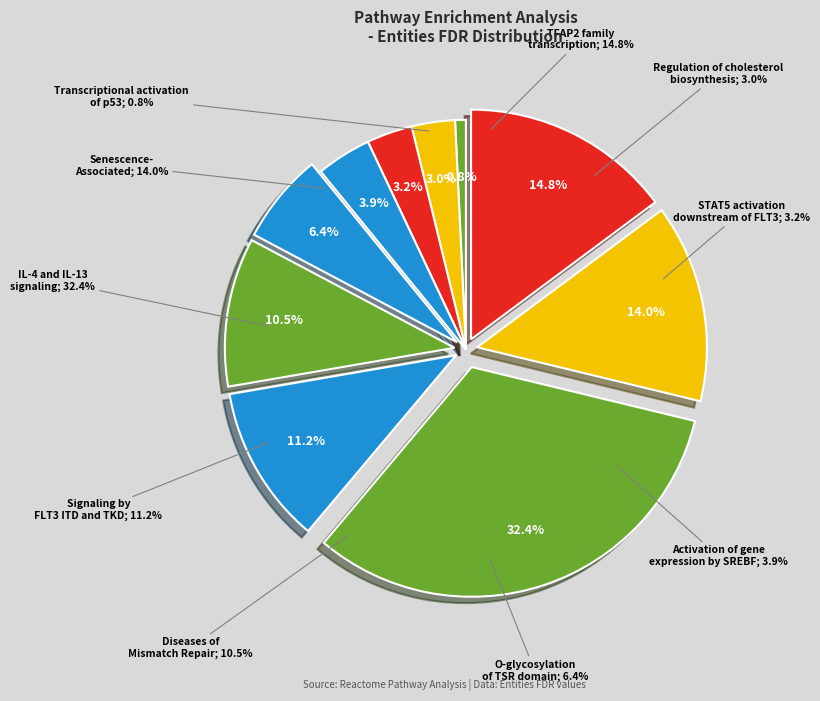

Which category has the smallest portion of the pie?

Transcriptional activation of p53